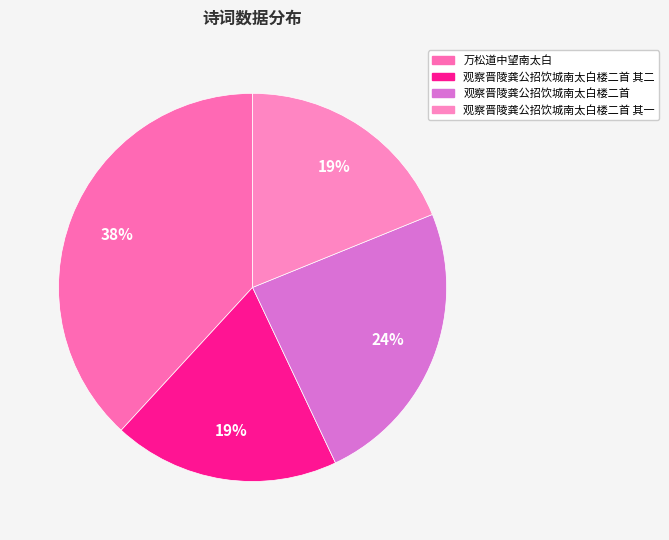

The 观察晋陵龚公招饮城南太白楼二首 其一 slice represents 19% of the pie. True or false?

True